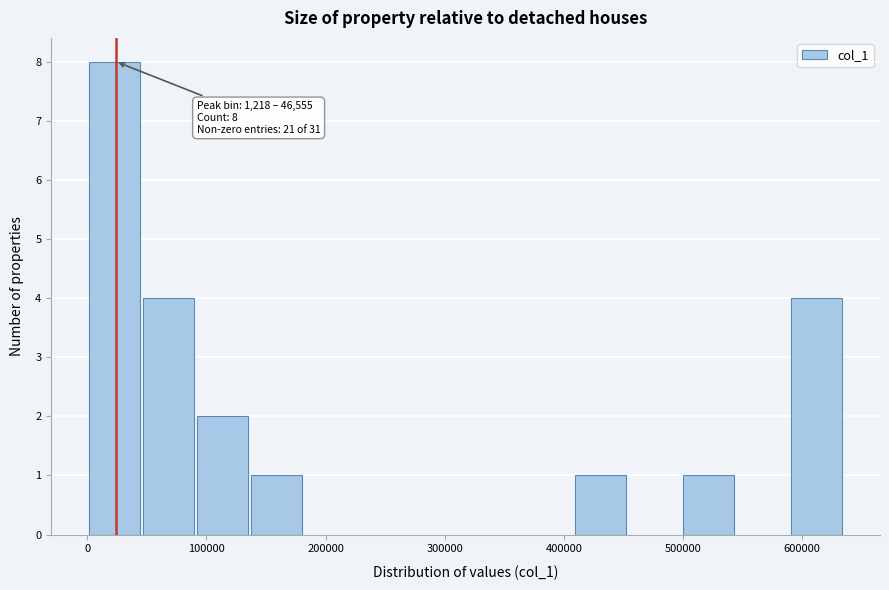

Which range on the x-axis has the tallest bar?

0 to 50000